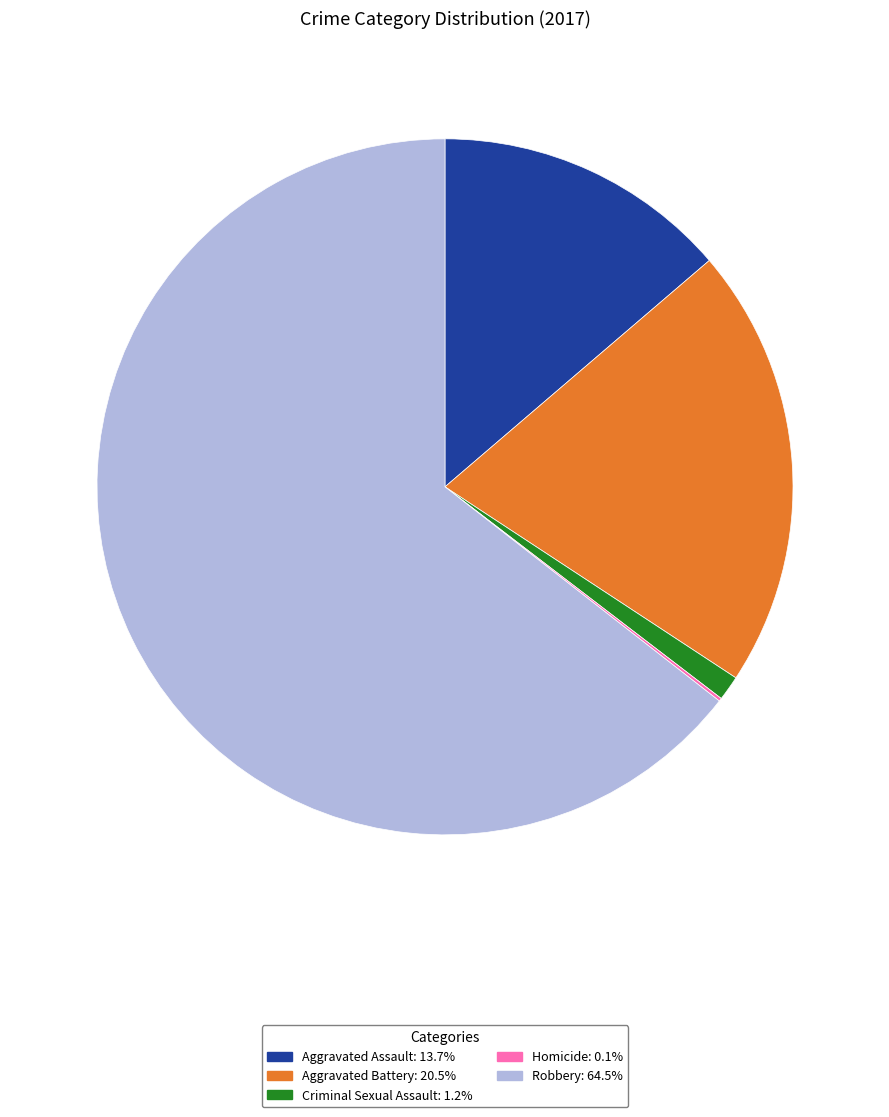

Is there a majority slice in this chart?

Yes